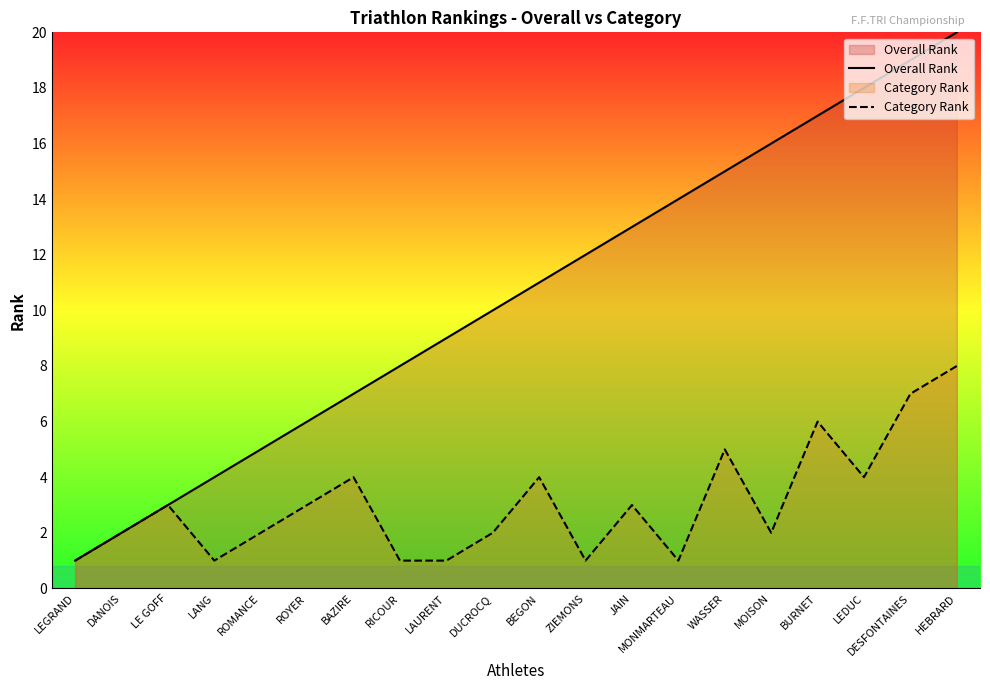

Reading left to right, transcribe all the data shown in this chart.

Overall Rank: LEGRAND=1	DANOIS=2	LE GOFF=3	LANG=4	ROMANCE=5	ROYER=6	BAZIRE=7	RICOUR=8	LAURENT=9	DUCROCQ=10	BEGON=11	ZIEMONS=12	JAIN=13	MONMARTEAU=14	WASSER=15	MOISON=16	BURNET=17	LEDUC=18	DESFONTAINES=19	HEBRARD=20
Category Rank: LEGRAND=1	DANOIS=2	LE GOFF=3	LANG=1	ROMANCE=2	ROYER=3	BAZIRE=4	RICOUR=1	LAURENT=1	DUCROCQ=2	BEGON=4	ZIEMONS=1	JAIN=3	MONMARTEAU=1	WASSER=5	MOISON=2	BURNET=6	LEDUC=4	DESFONTAINES=7	HEBRARD=8